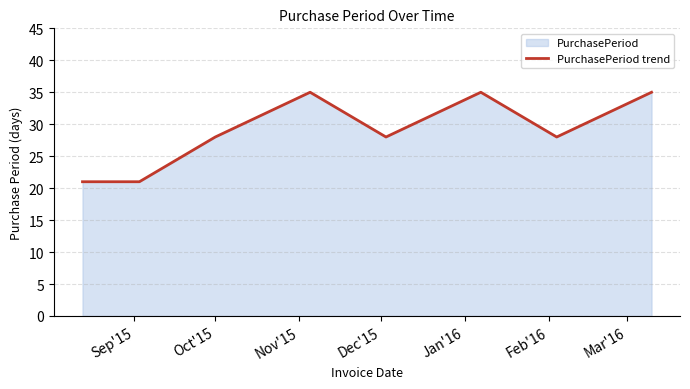

What is the maximum value shown in the chart?

35